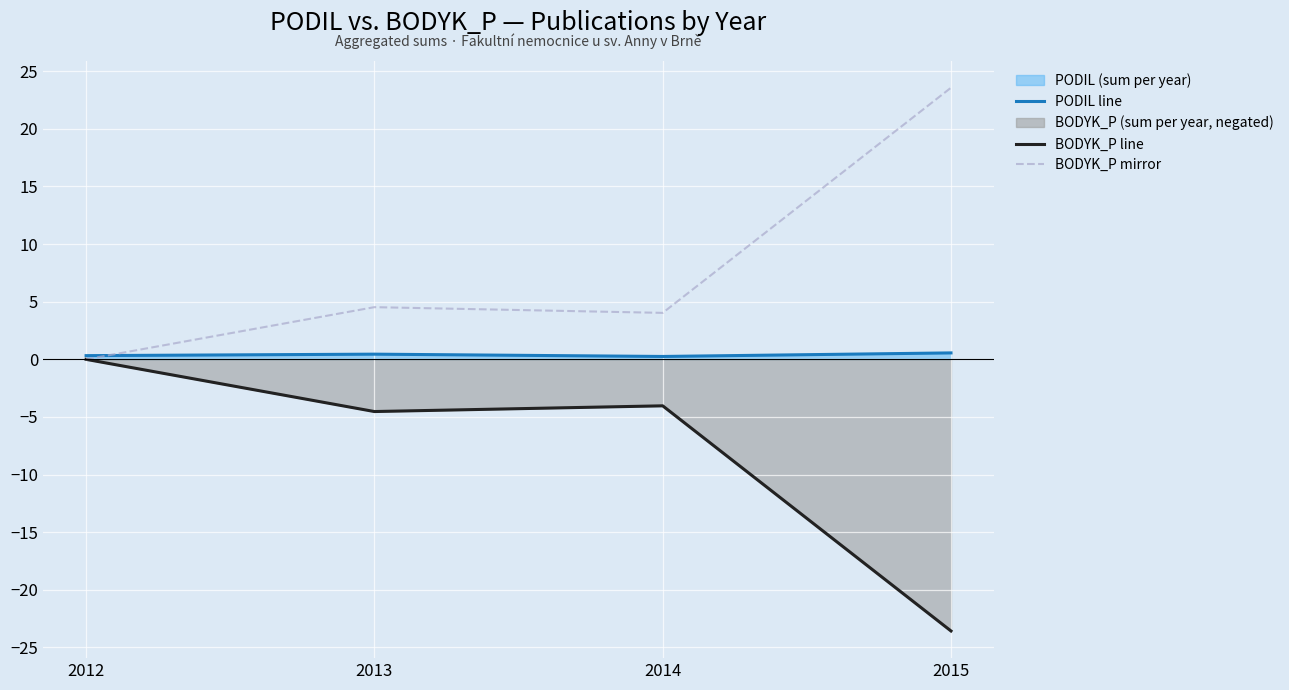

What is the sum of the PODIL line values at 2012 and 2015?

0.9